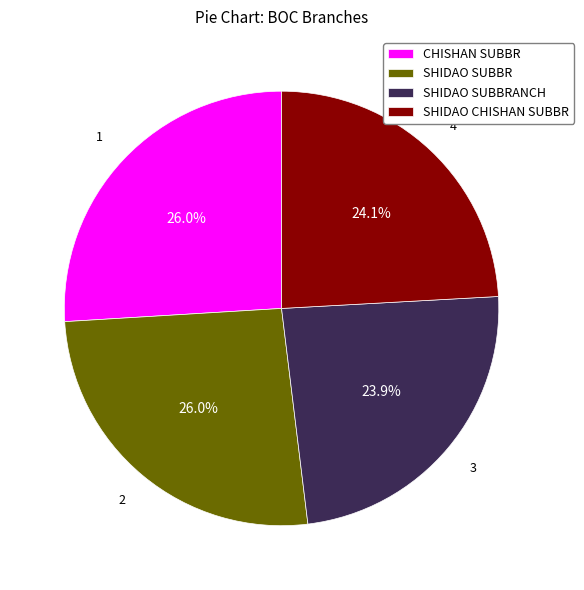

What is the ratio of the value at SHIDAO SUBBRANCH to the value at SHIDAO SUBBR?

0.9